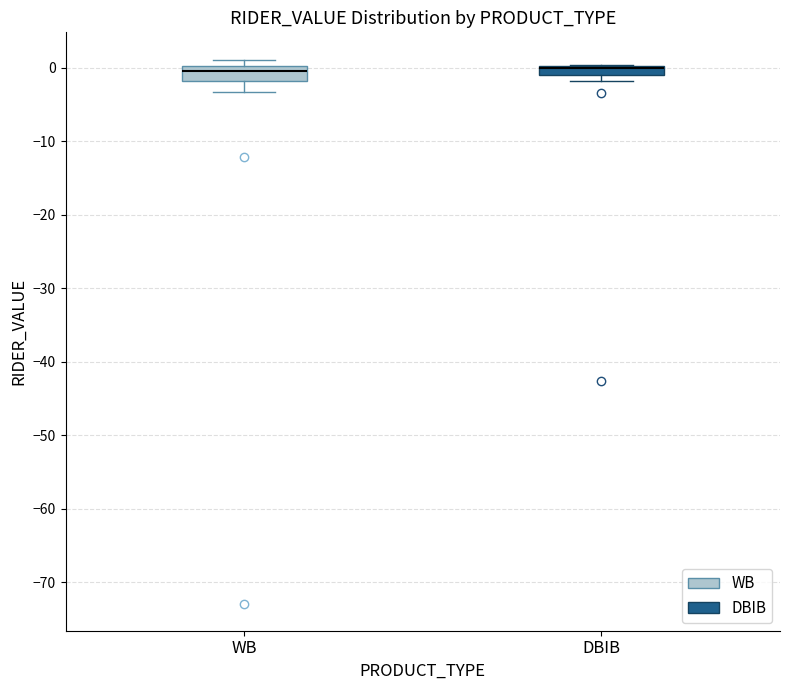

Where is the upper edge of the box for DBIB on the y-axis? The values are not printed on the chart, so give them approximately, as read against the axis.

0